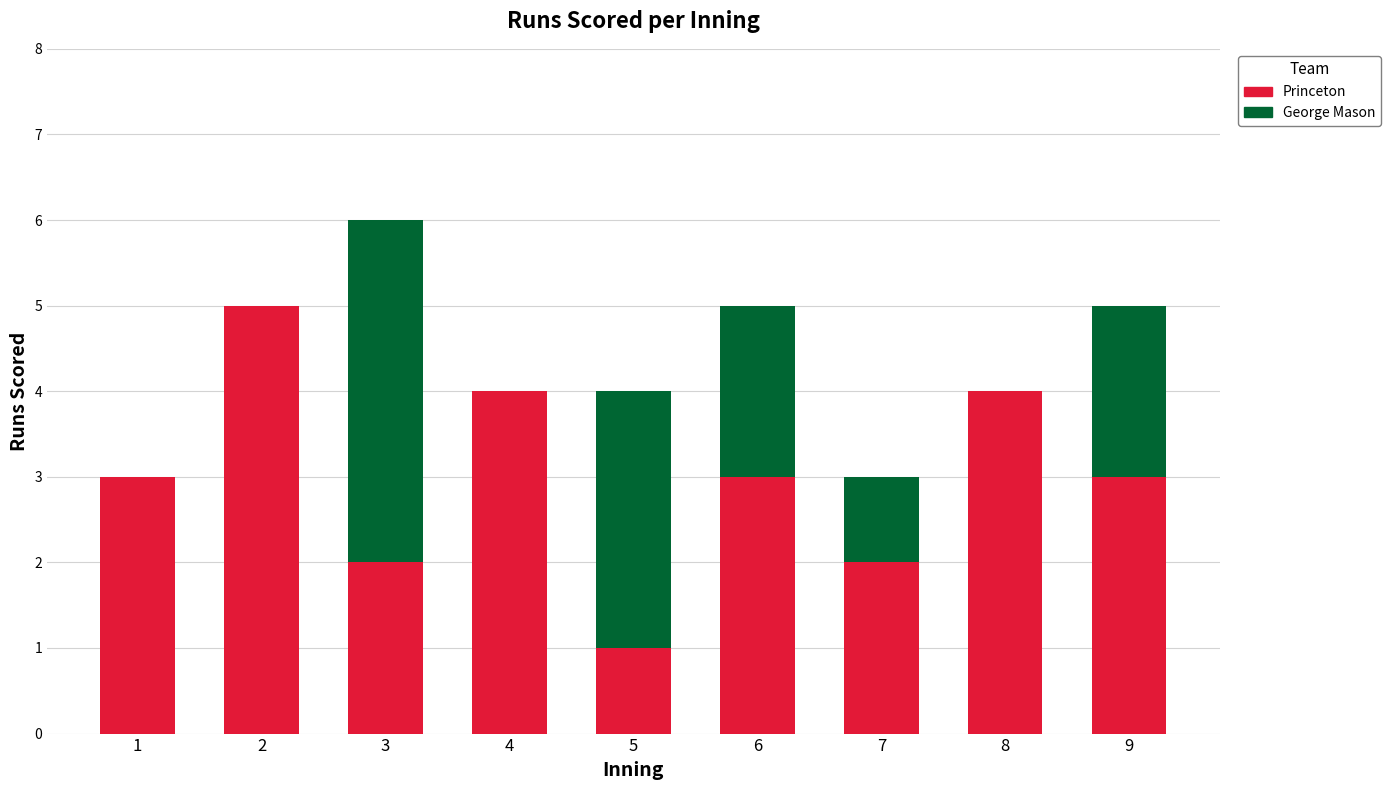

At which category is the sum across all series the highest?

3